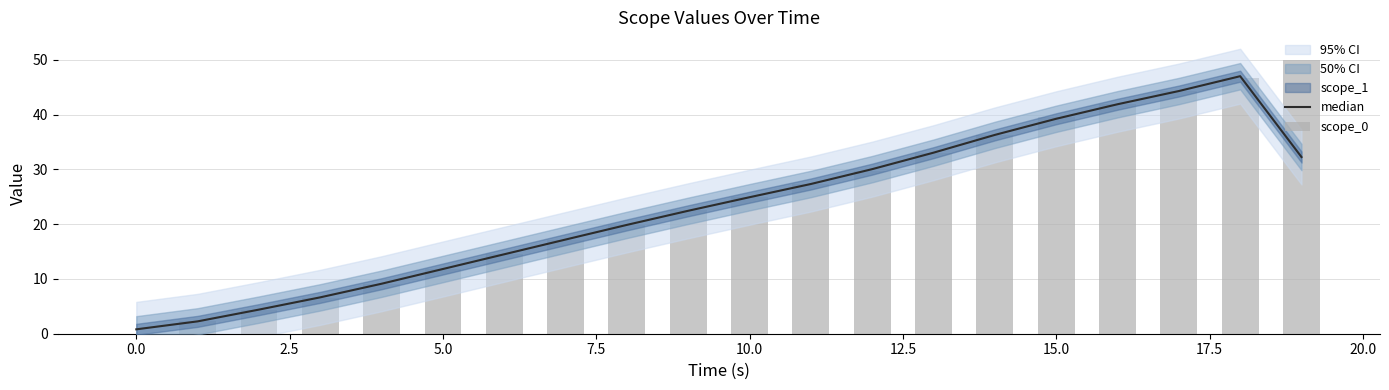

Which series has the largest total across all categories?

scope_0